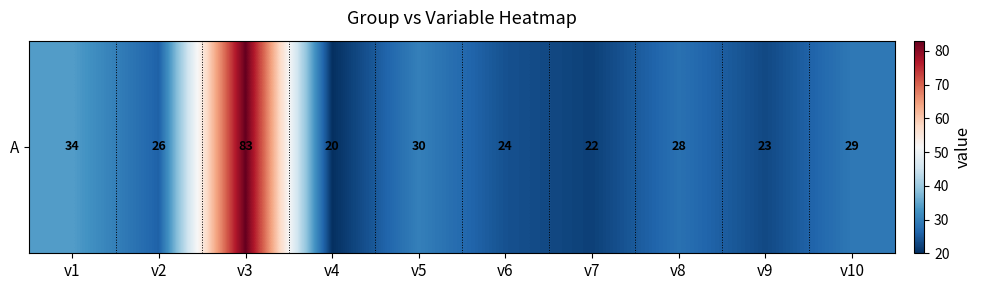

The chart shows a value of 29 at v7. True or false?

False